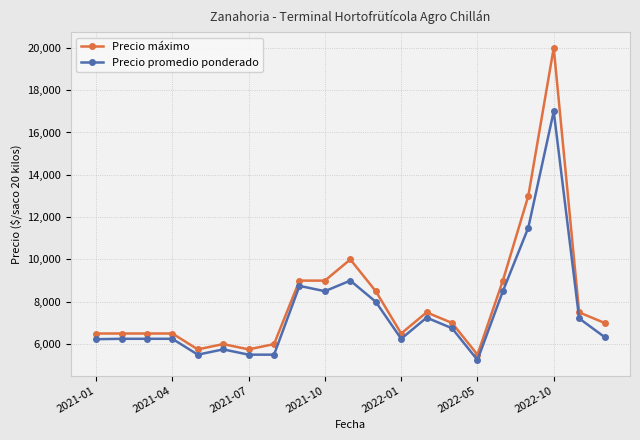

True or false: Precio máximo and Precio promedio ponderado cross at least once.

False